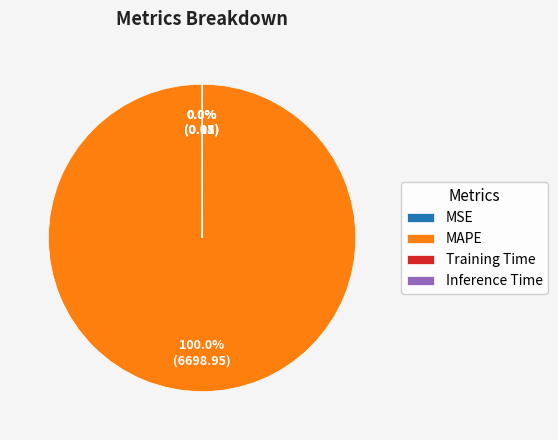

What is the largest slice in the pie chart?

MAPE